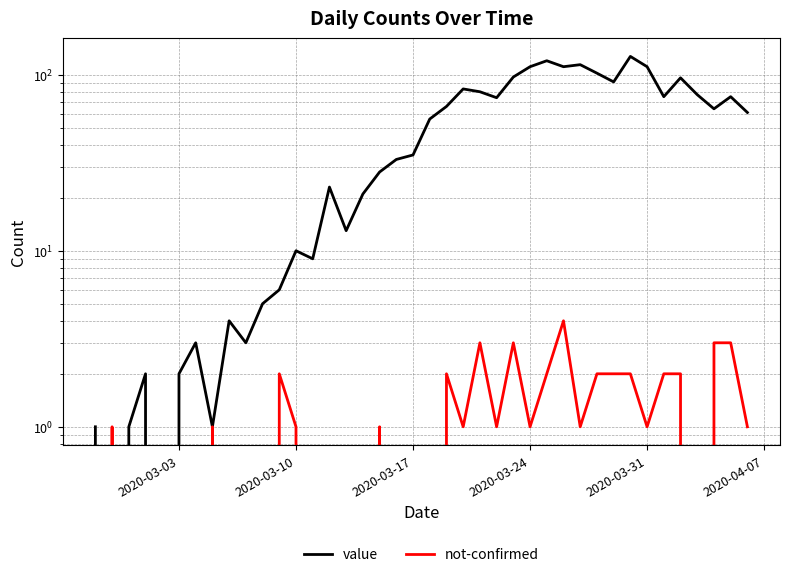

What is the difference between the maximum and second lowest values in the not-confirmed series?

4